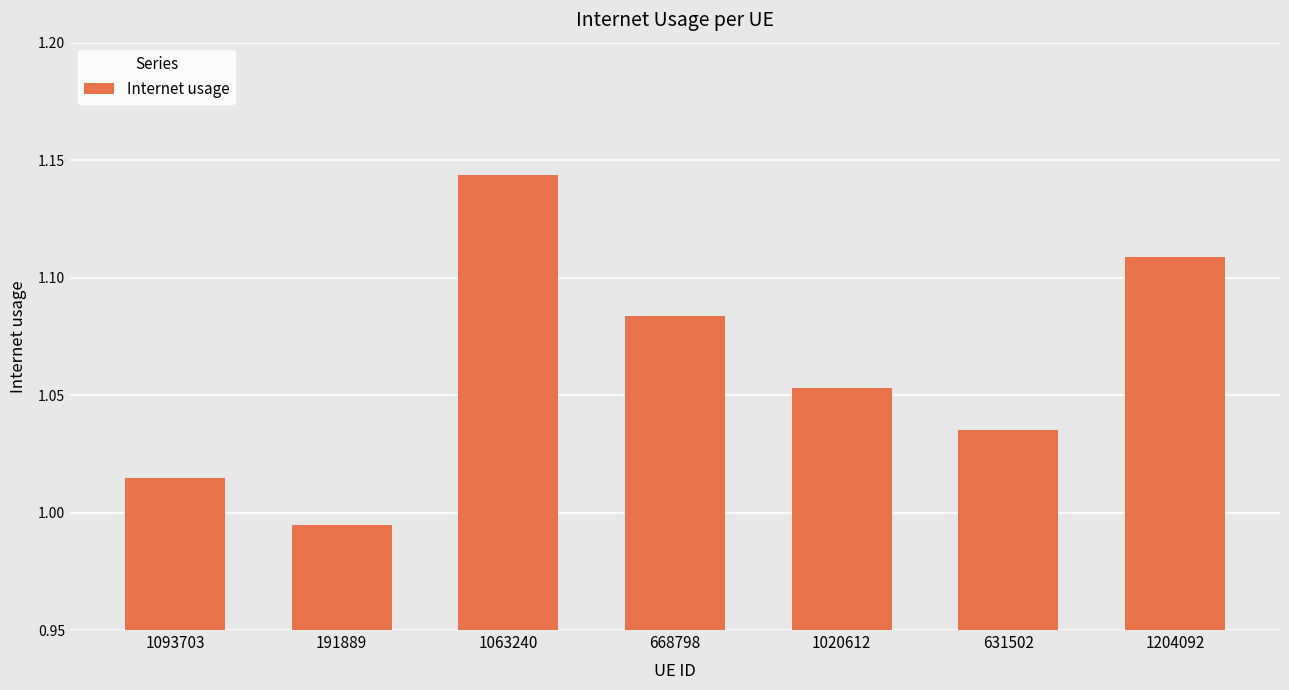

At which label is the value closest to 1?

191889